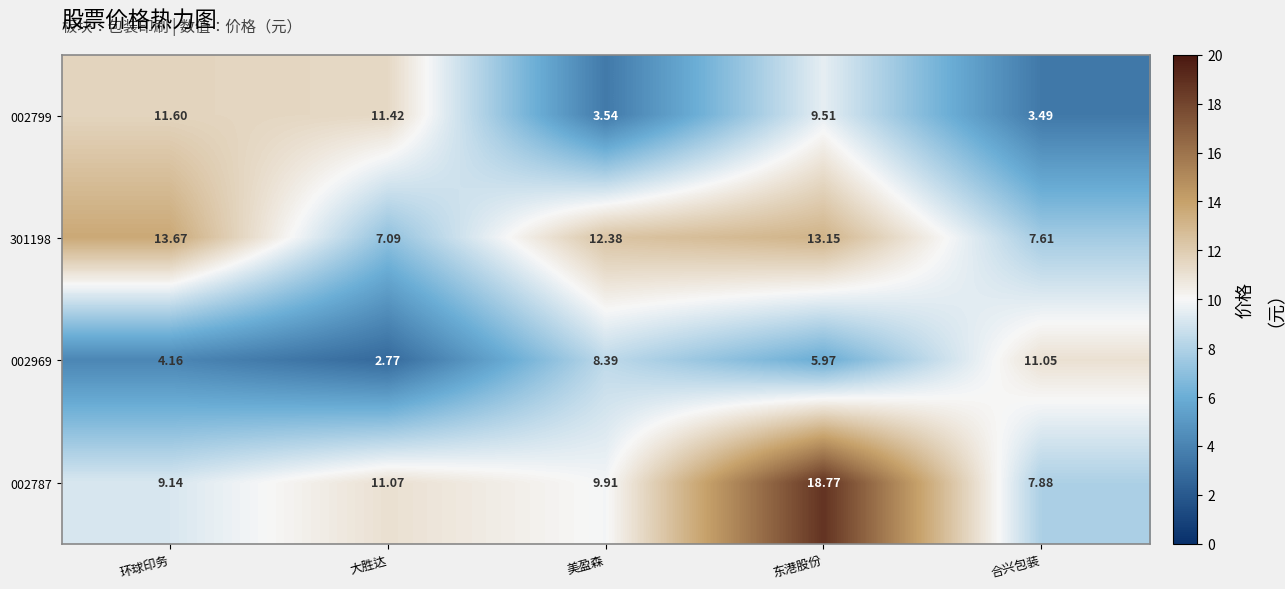

Which series has the largest range (max minus min)?

002787